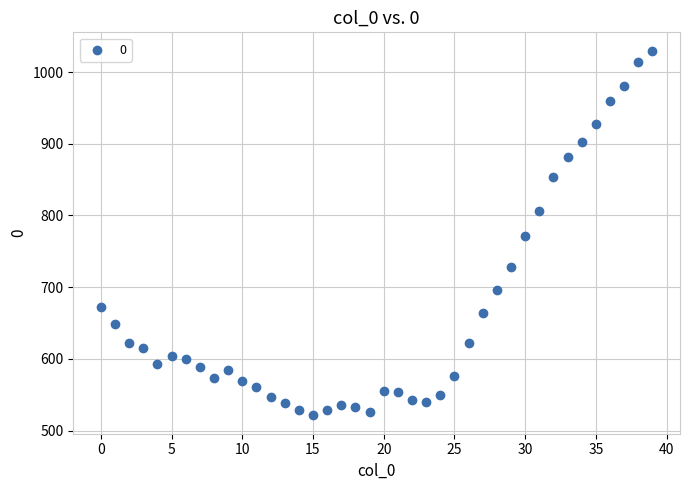

What is the range of Y values (max minus min)?

509